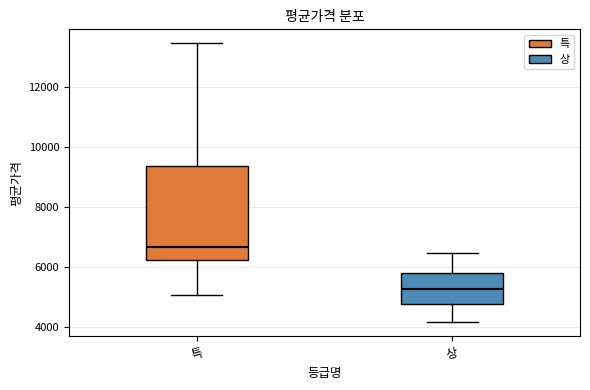

Which box has the highest median line?

특